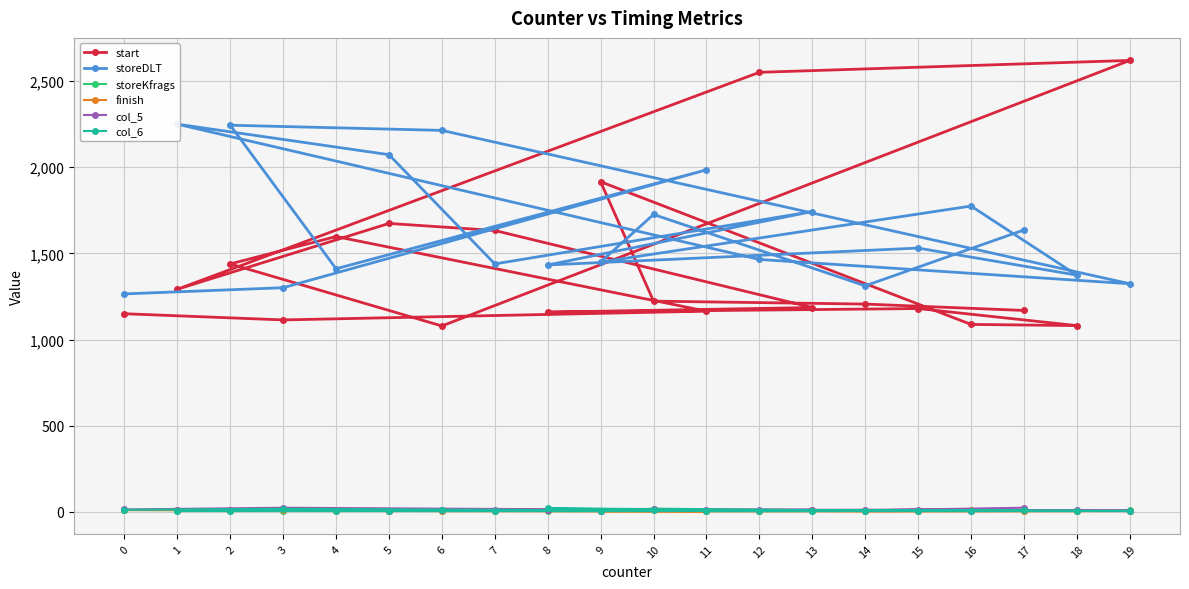

How many interior local valleys does the col_5 series have?

5